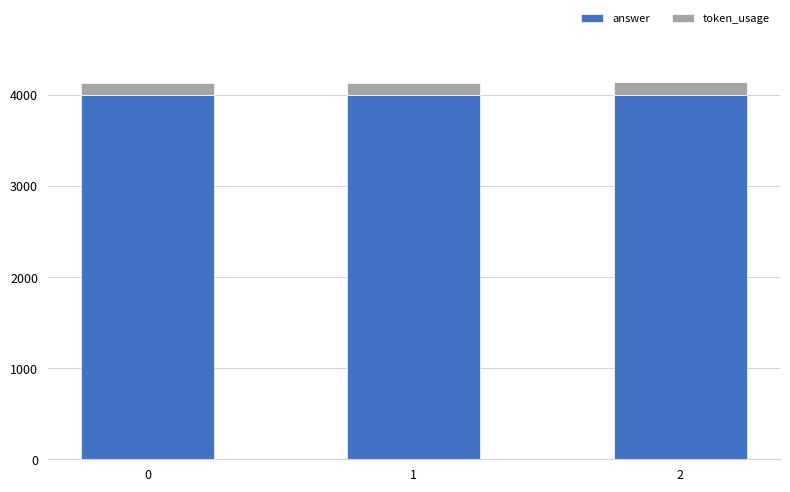

Reading left to right, list the values for the answer series.

4000	4000	4000